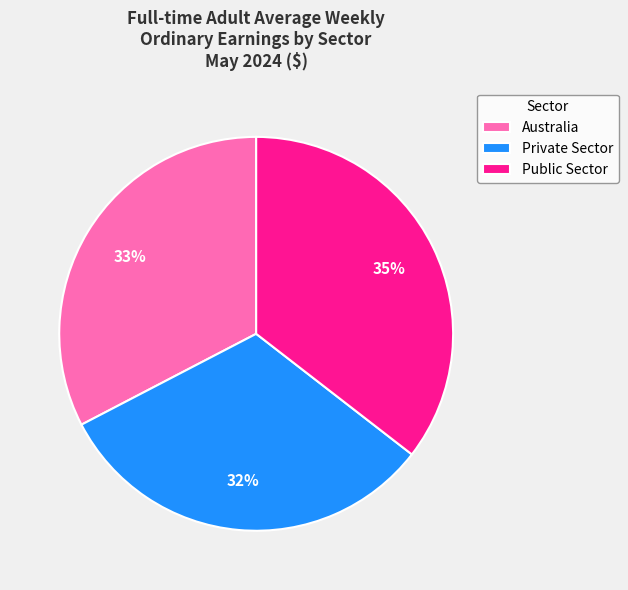

The Public Sector slice represents 35% of the pie. True or false?

True